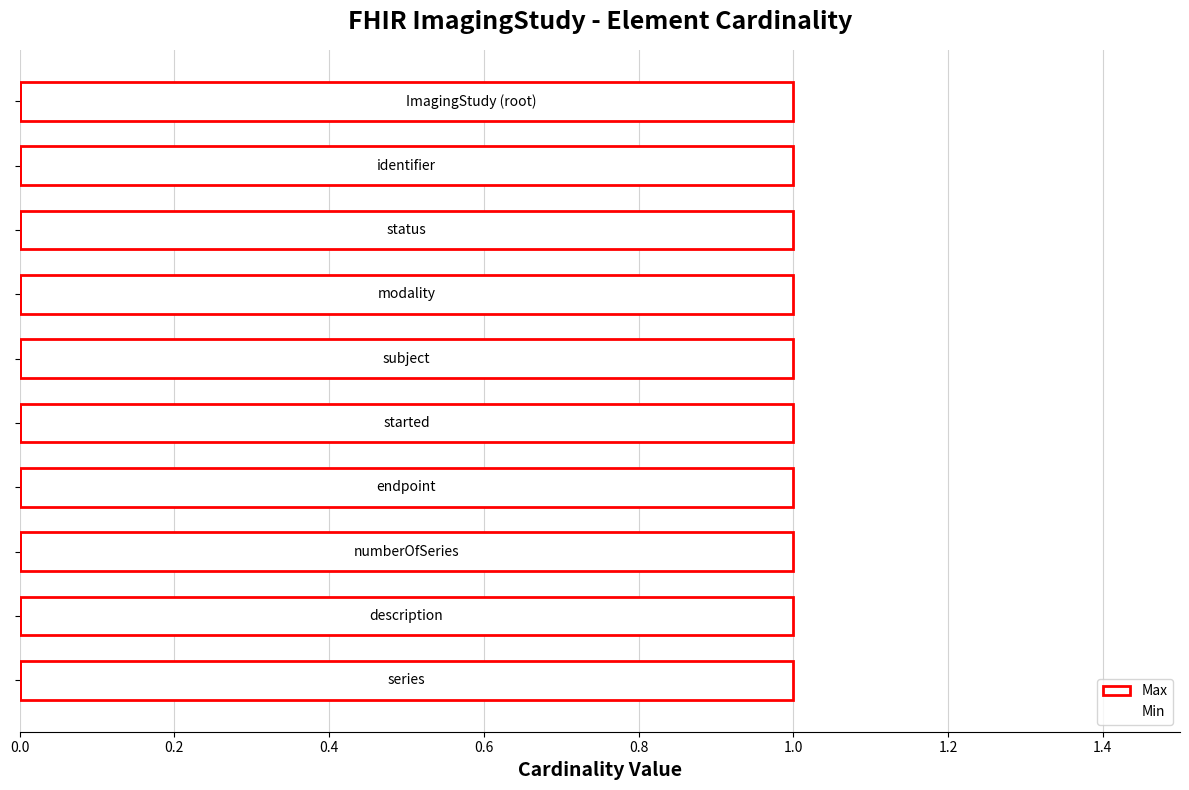

What are all the series names shown in the legend?

Max, Min